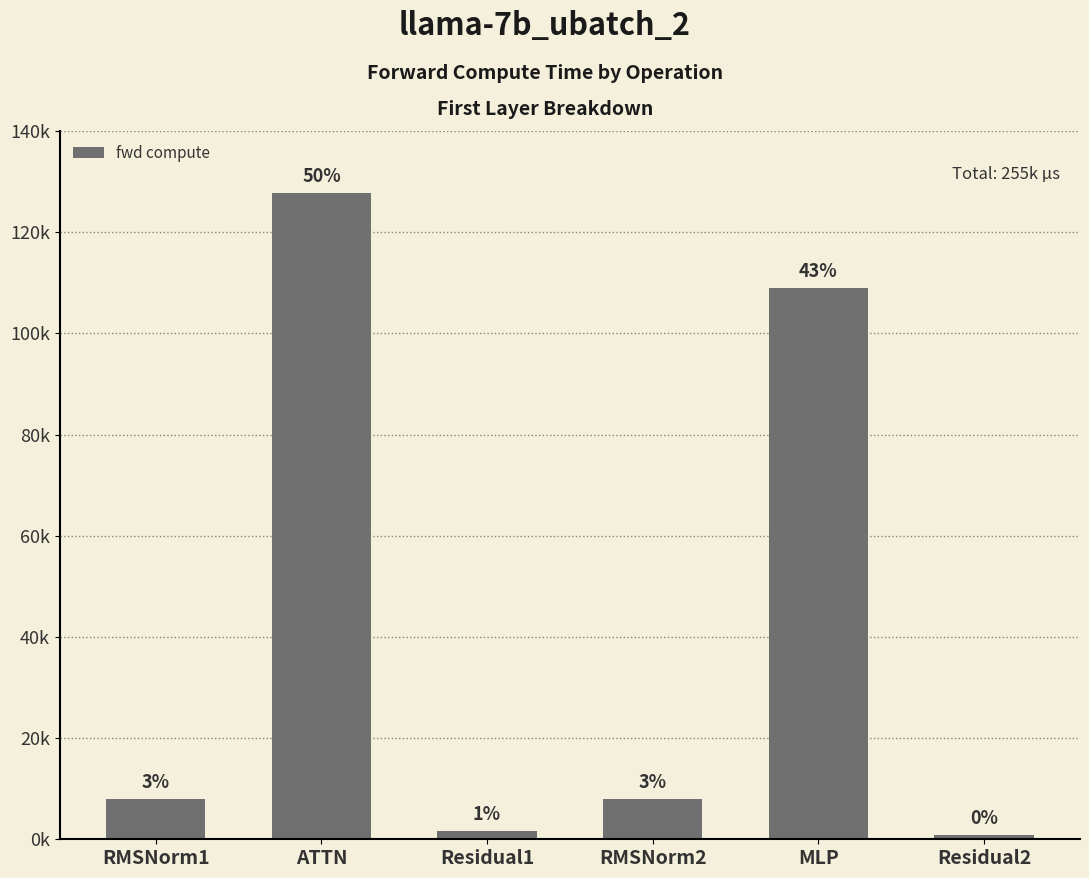

What is the sum of the values at Residual2 and MLP?

109905.5